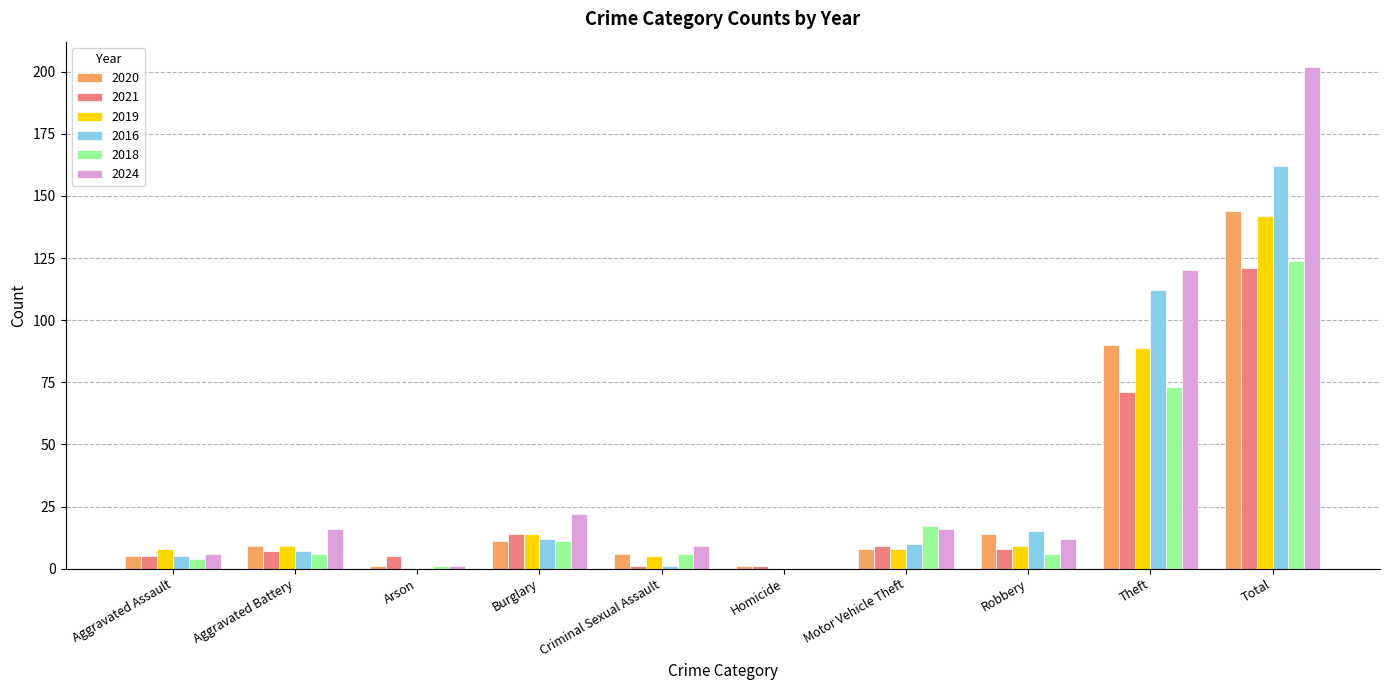

Is it true that 2024 equals 35 at Burglary?

False